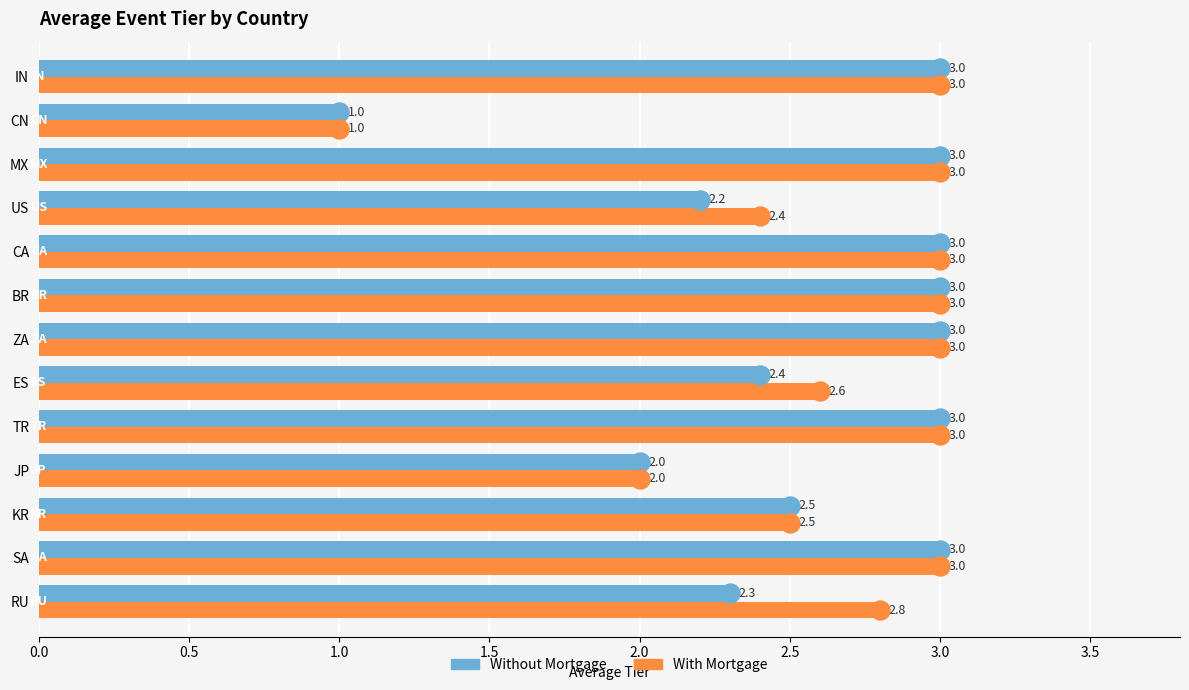

How many data points does each series have?

13